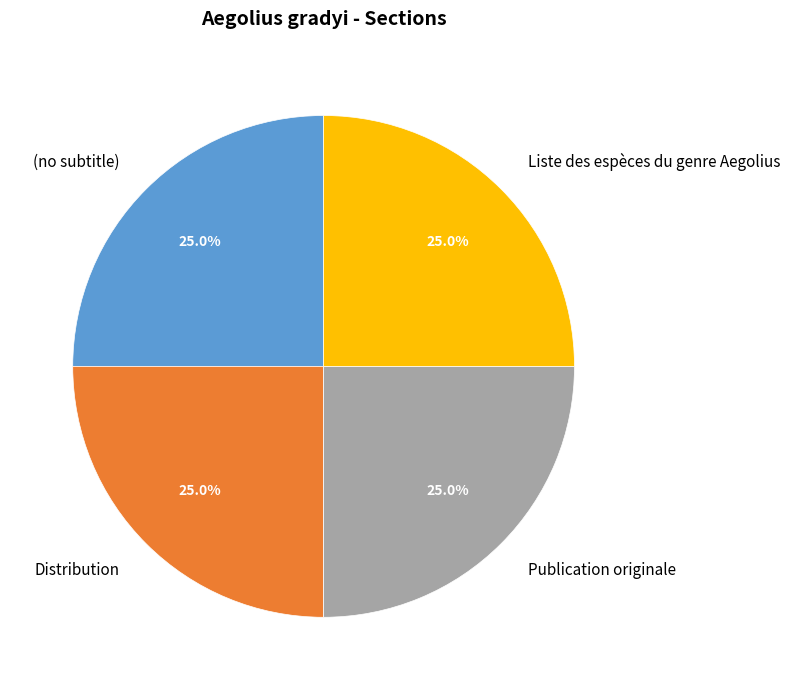

Does Distribution represent more than half of the total?

No